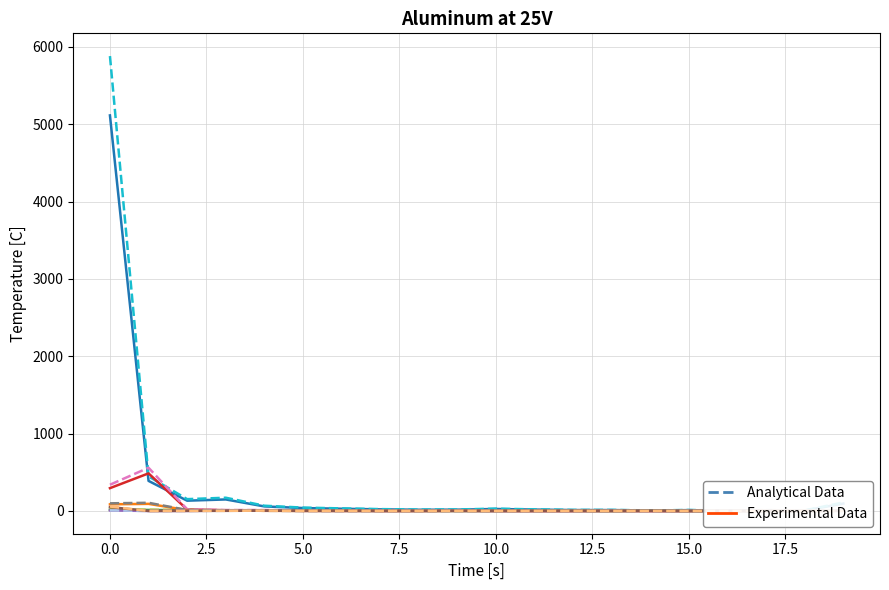

Which series changed the most between 15 and 16?

col_1